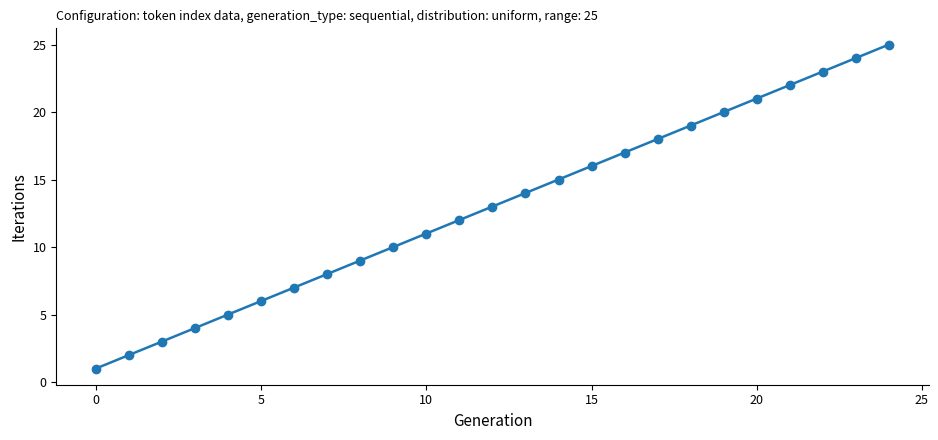

What is the value of the 14th point from the left?

14